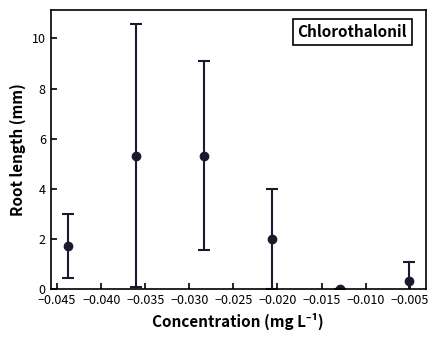

What is the value of the 4th point from the left?

2.0